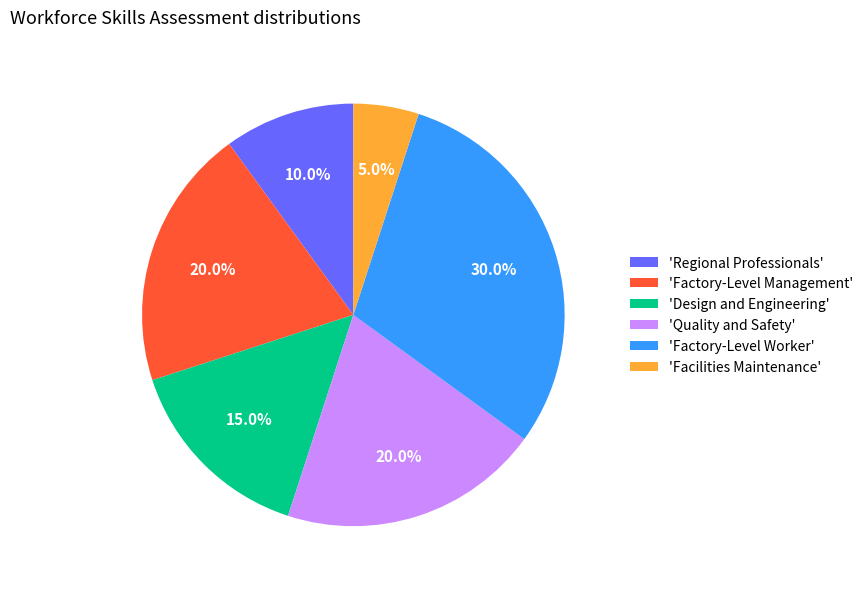

Does 'Facilities Maintenance' represent more than half of the total?

No